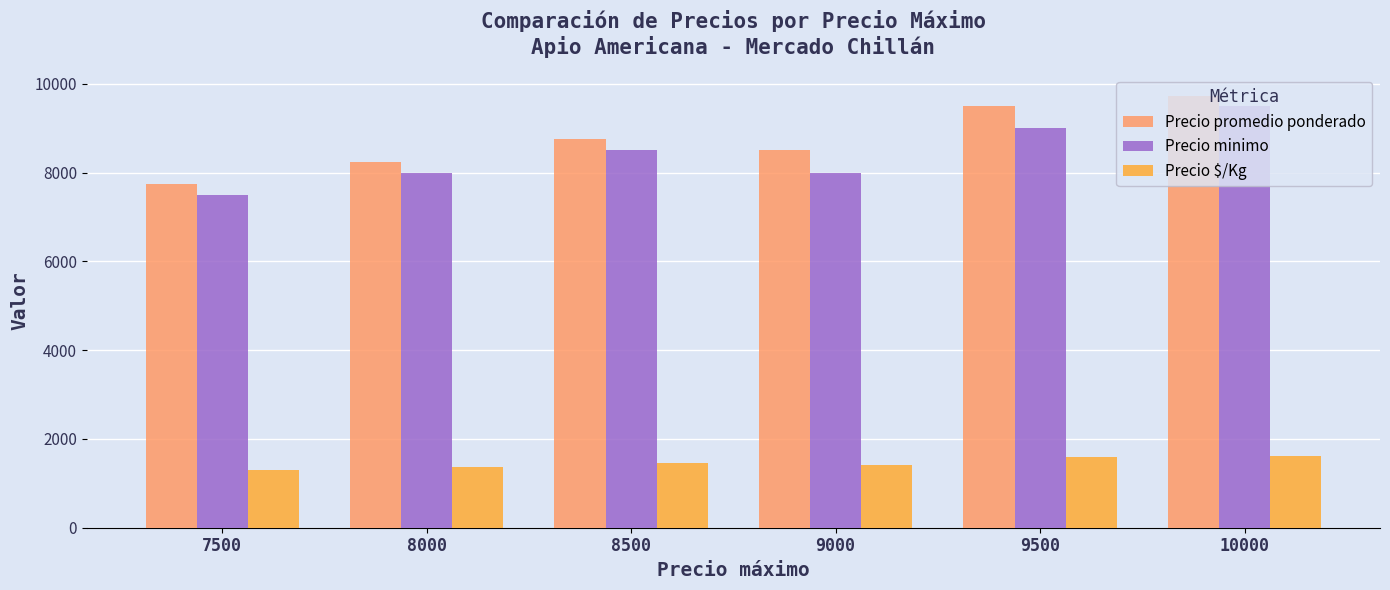

Rank the series by their maximum value, from lowest to highest.

Precio $/Kg, Precio minimo, Precio promedio ponderado